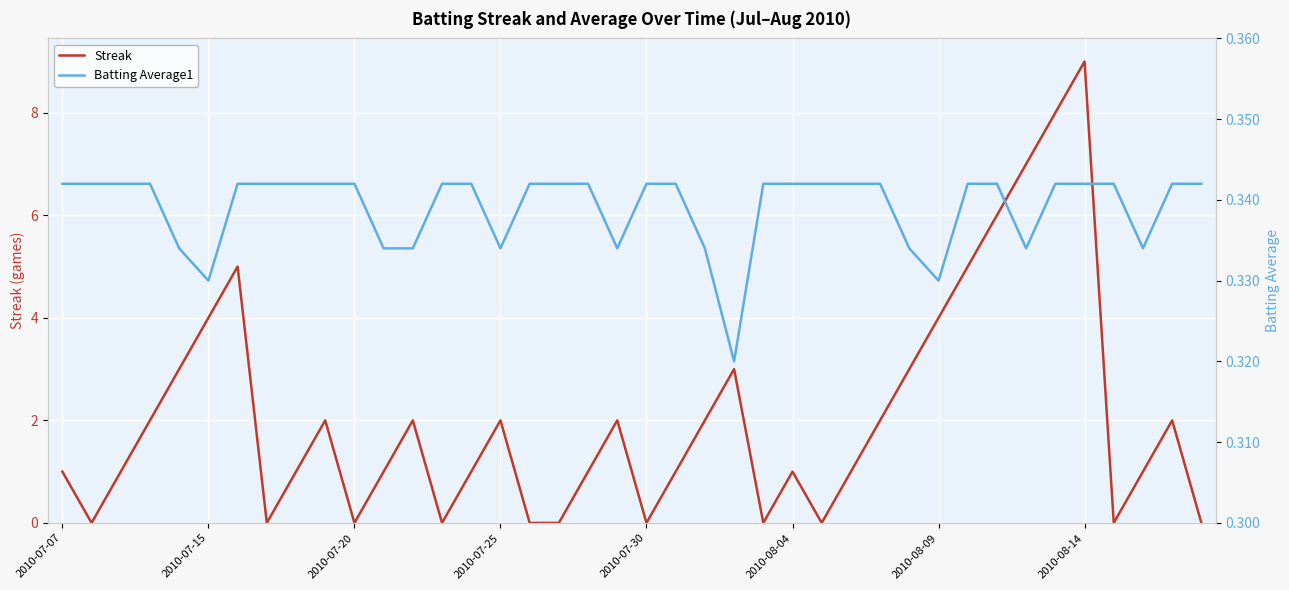

In Streak, how many points are lower than both neighbors (excluding endpoints)?

8